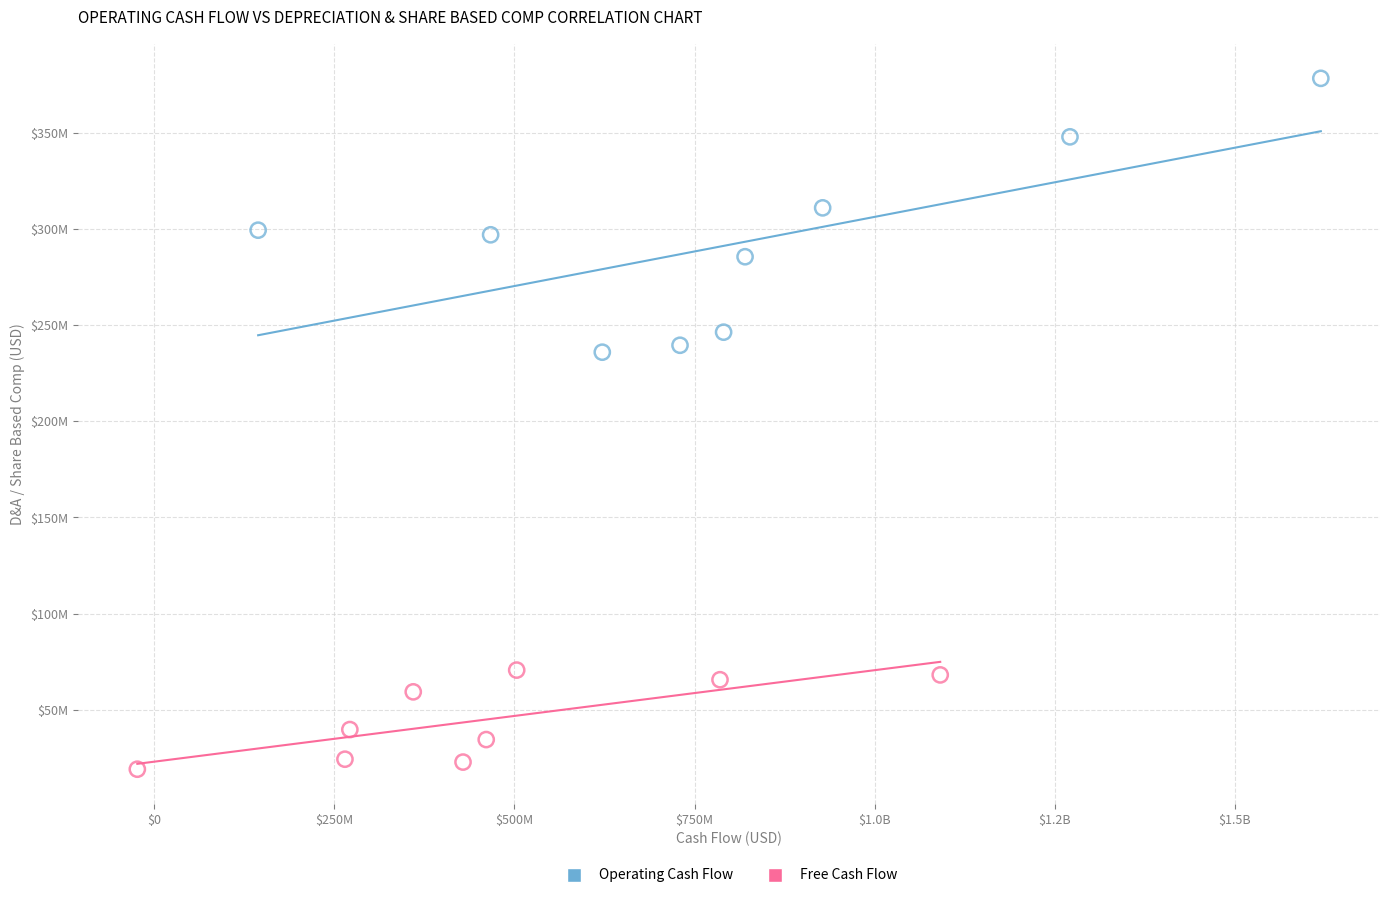

Which series has the widest spread of Y values?

Operating Cash Flow